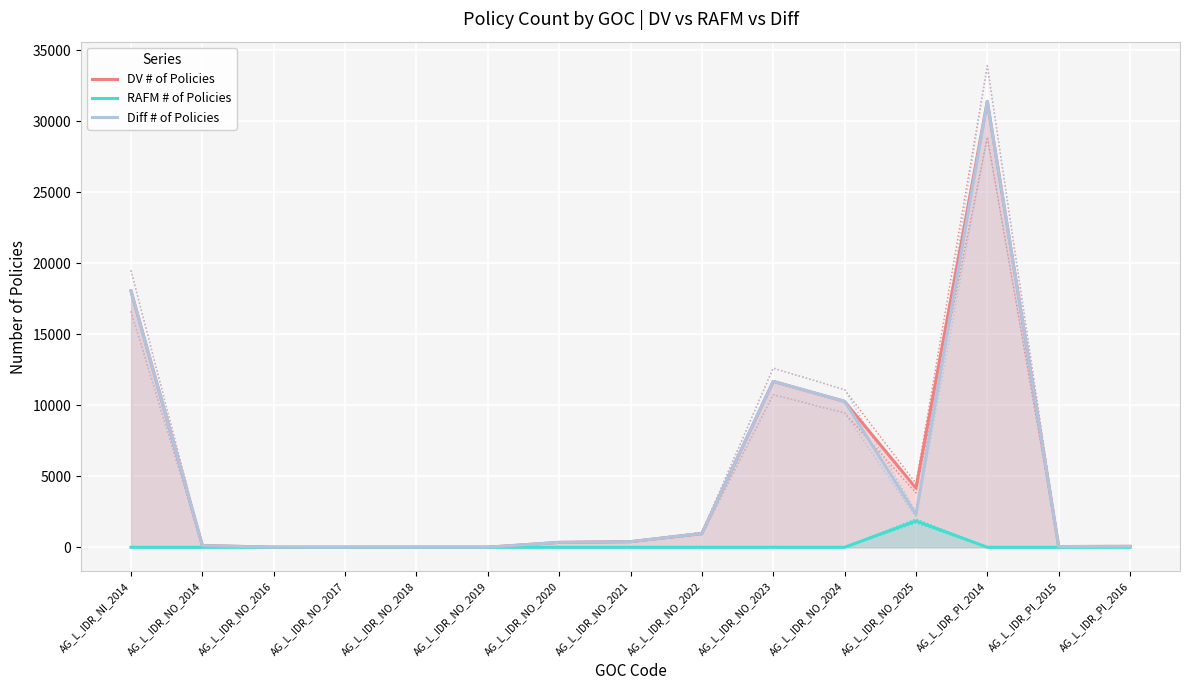

What position from the left is AG_L_IDR_NO_2024?

11